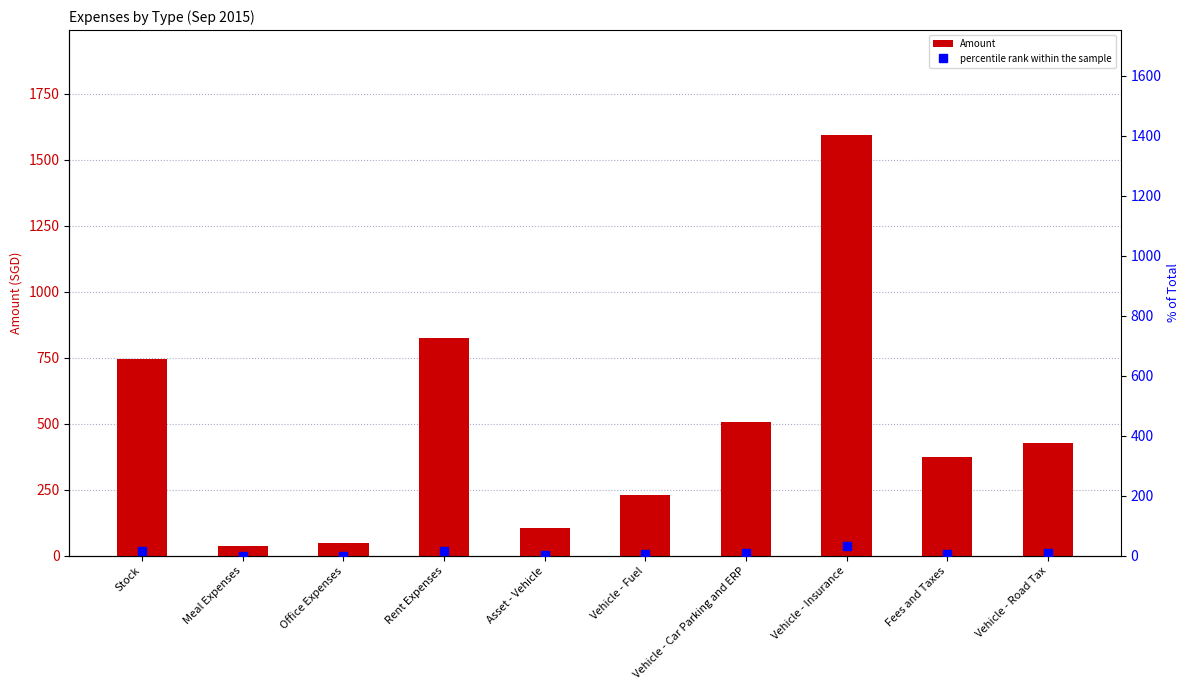

The value of percentile rank within the sample at Vehicle - Fuel is 2.1. True or false?

False